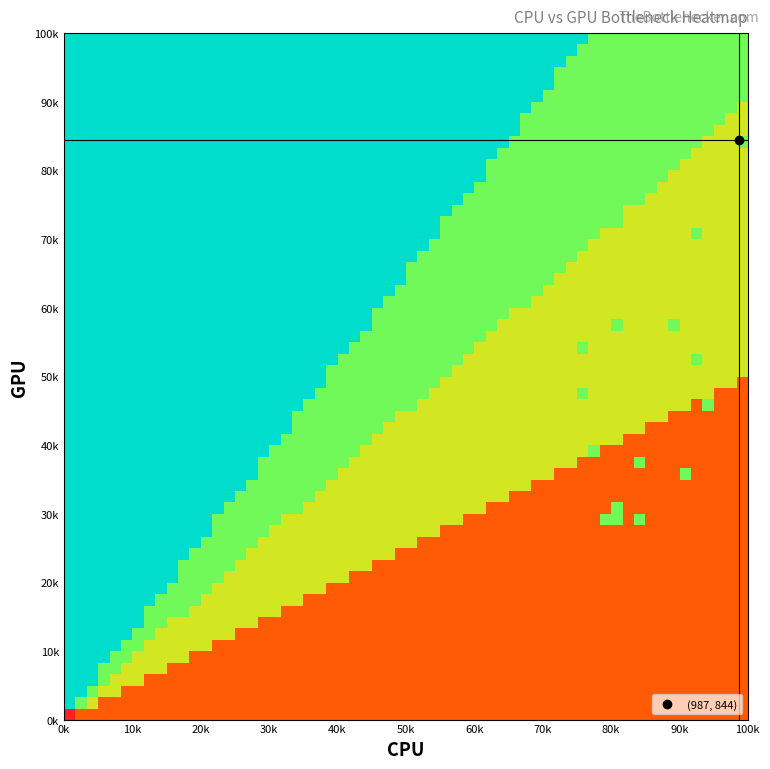

At which category is the sum across all series the highest?

13